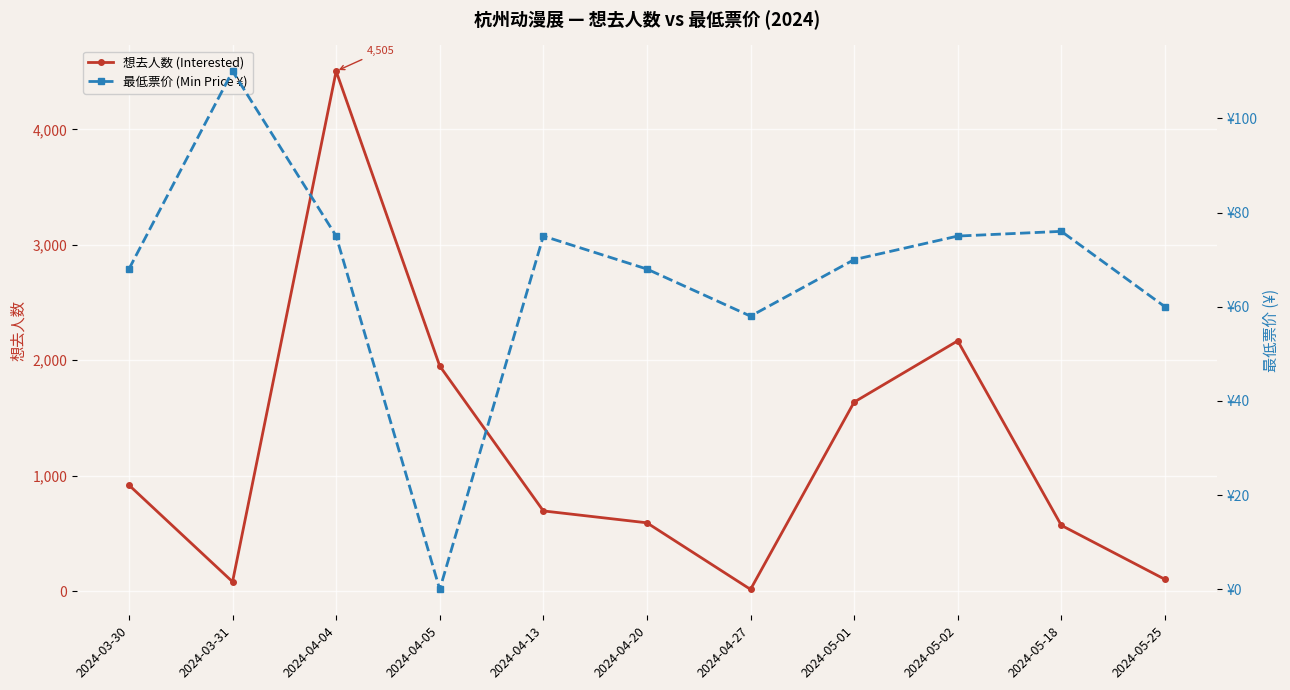

What is the value of the 想去人数 (Interested) point at the 5th from the left?

694